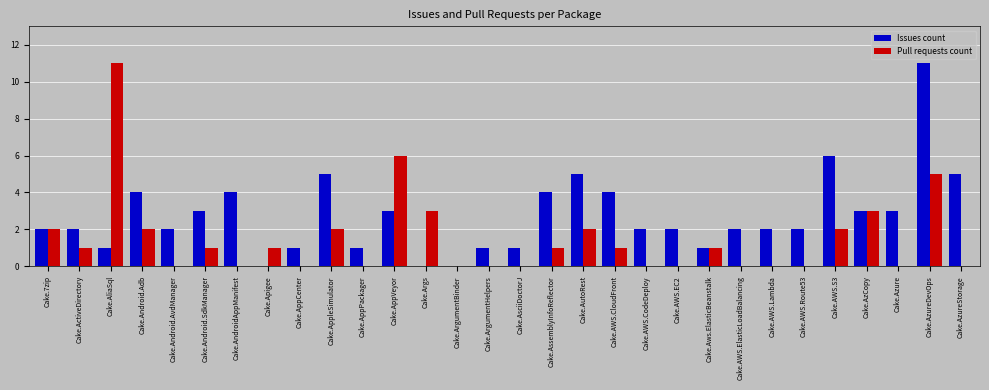

What is the sum of all Pull requests count values?

44